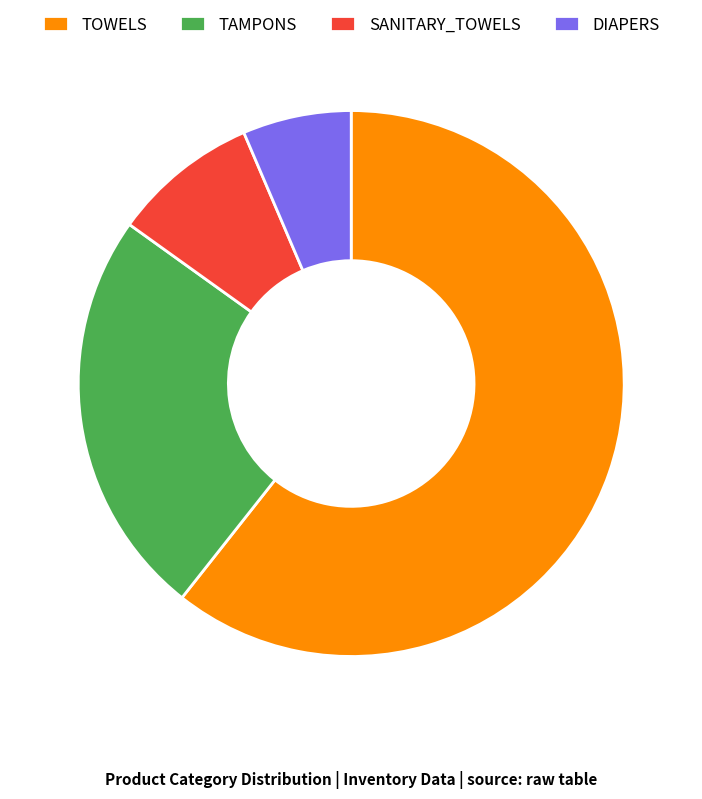

Is there a majority slice in this chart?

Yes